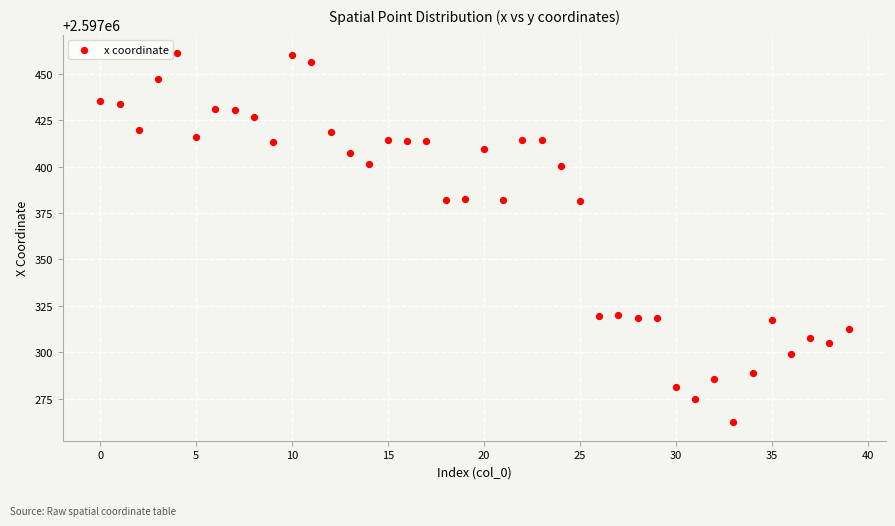

What is the range of Y values (max minus min)?

199.0